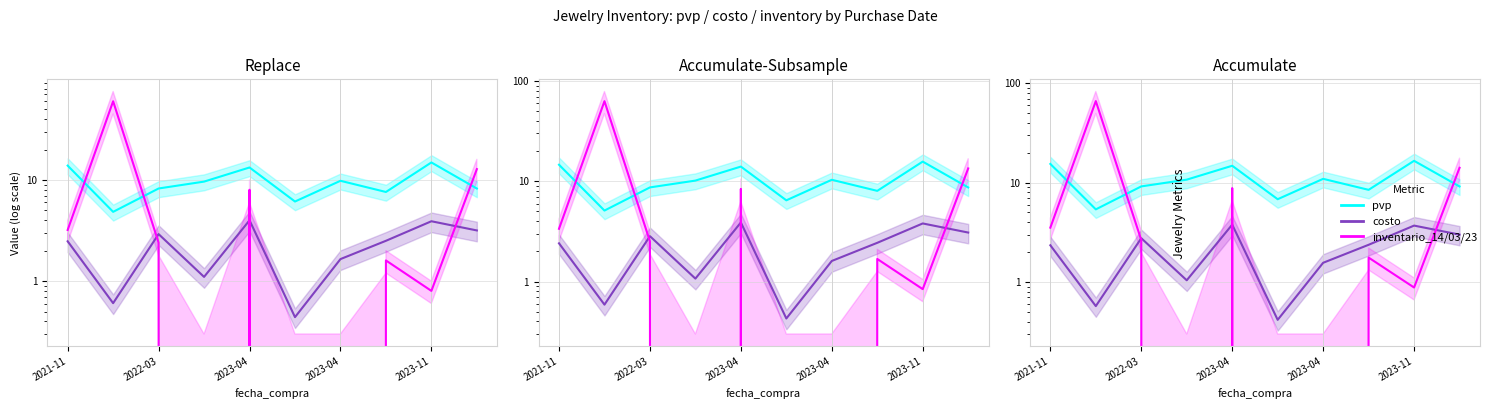

Between 2023-04 and 8, which series saw the biggest shift?

pvp